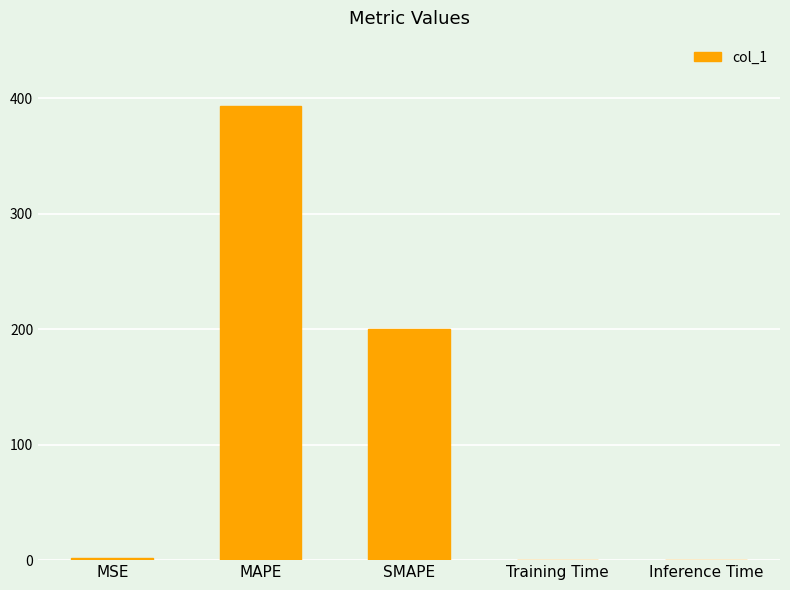

What is the greatest value displayed?

393.1